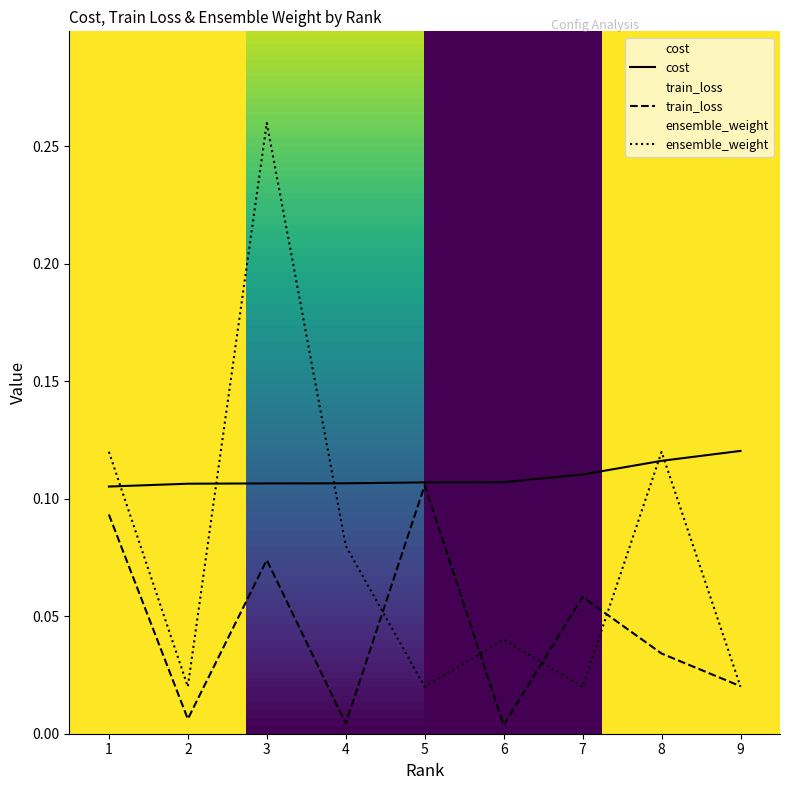

List the labels in order of ensemble_weight value, largest first.

3, 1, 8, 4, 6, 2, 5, 7, 9